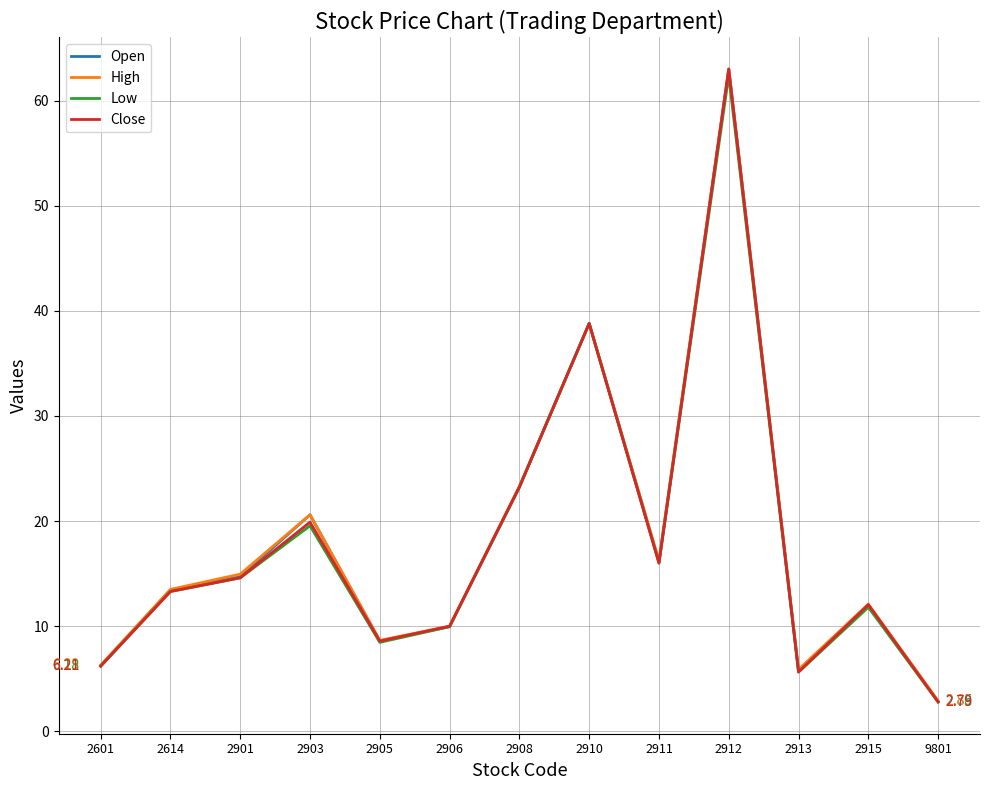

Does the chart display data point markers on the line(s)?

No